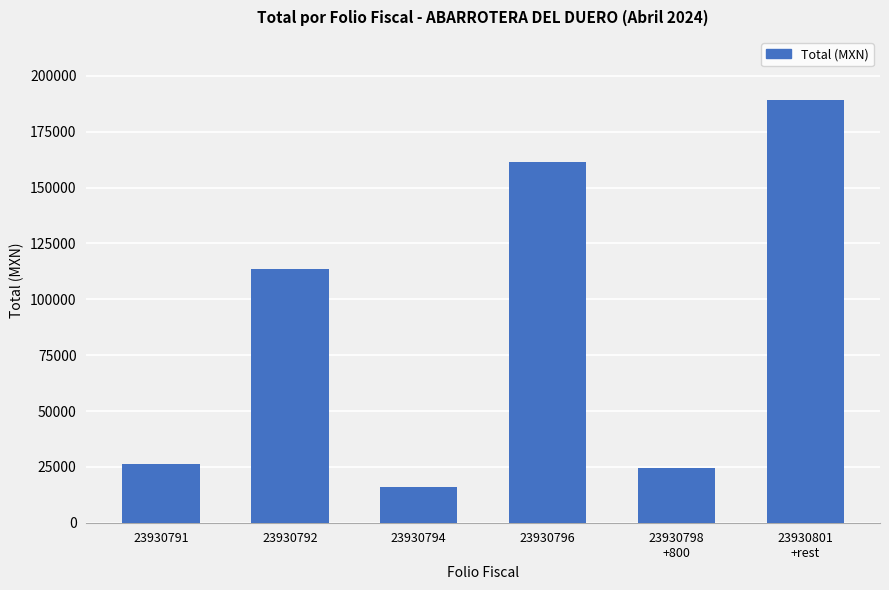

At which label does the data first exceed 113683?

23930792